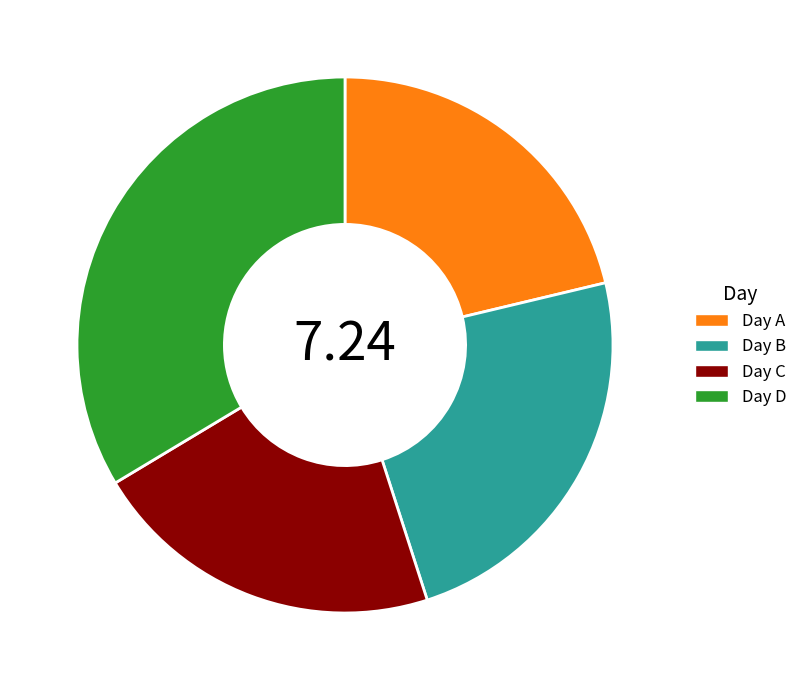

Is there a majority slice in this chart?

No